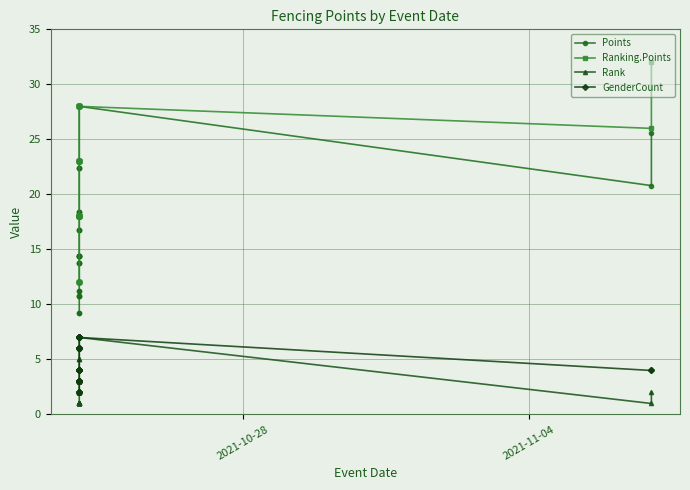

Which series has the largest range (max minus min)?

Ranking.Points